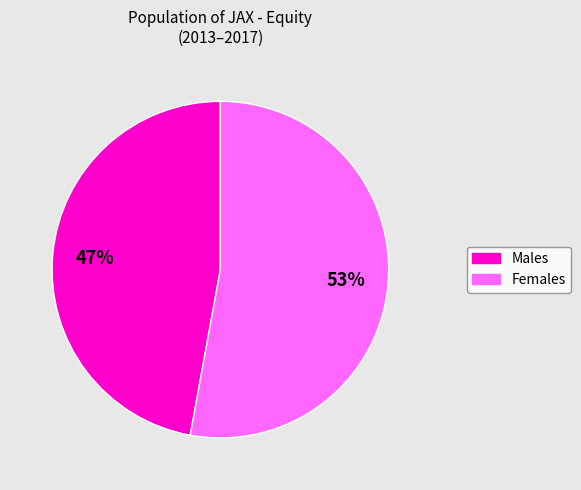

Which category has the biggest portion of the pie?

Females